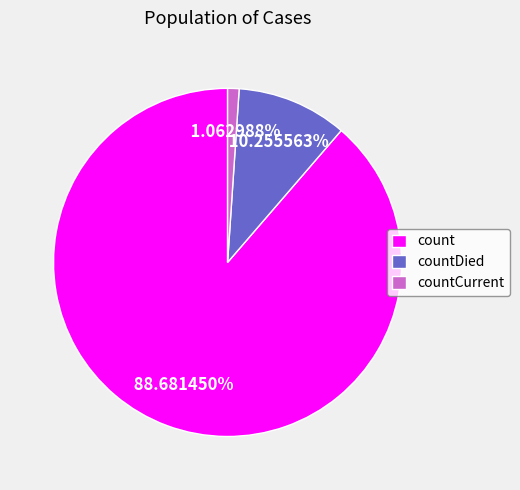

Which has a higher value, countDied or countCurrent?

countDied